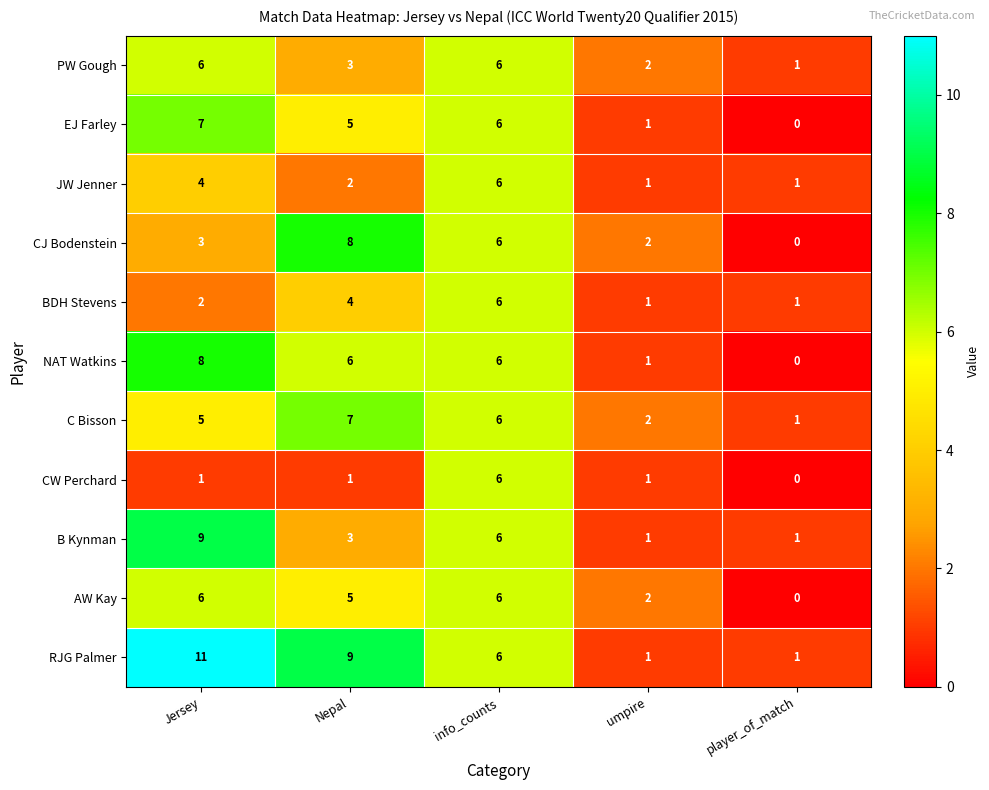

At which category is the sum across all series the highest?

info_counts